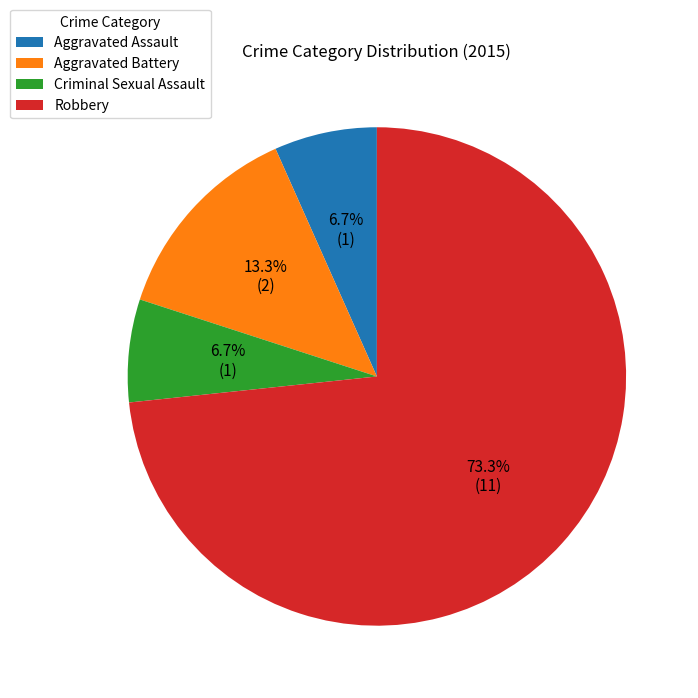

To the nearest percent, what is the combined percentage of Robbery and Criminal Sexual Assault?

80%